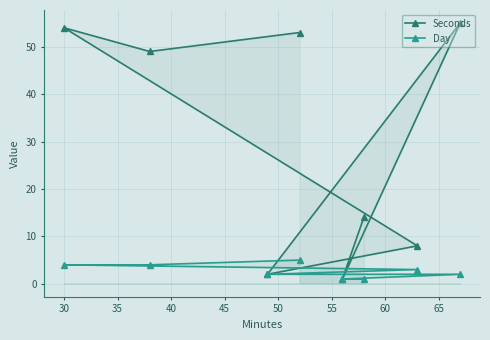

Which series has the widest spread of values?

Seconds